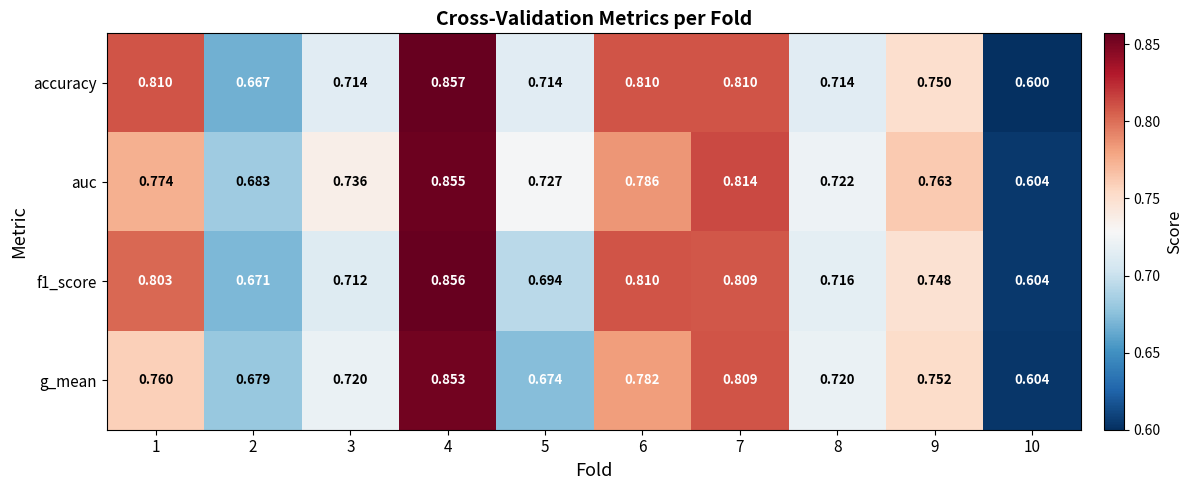

Which series has the widest spread of values?

accuracy